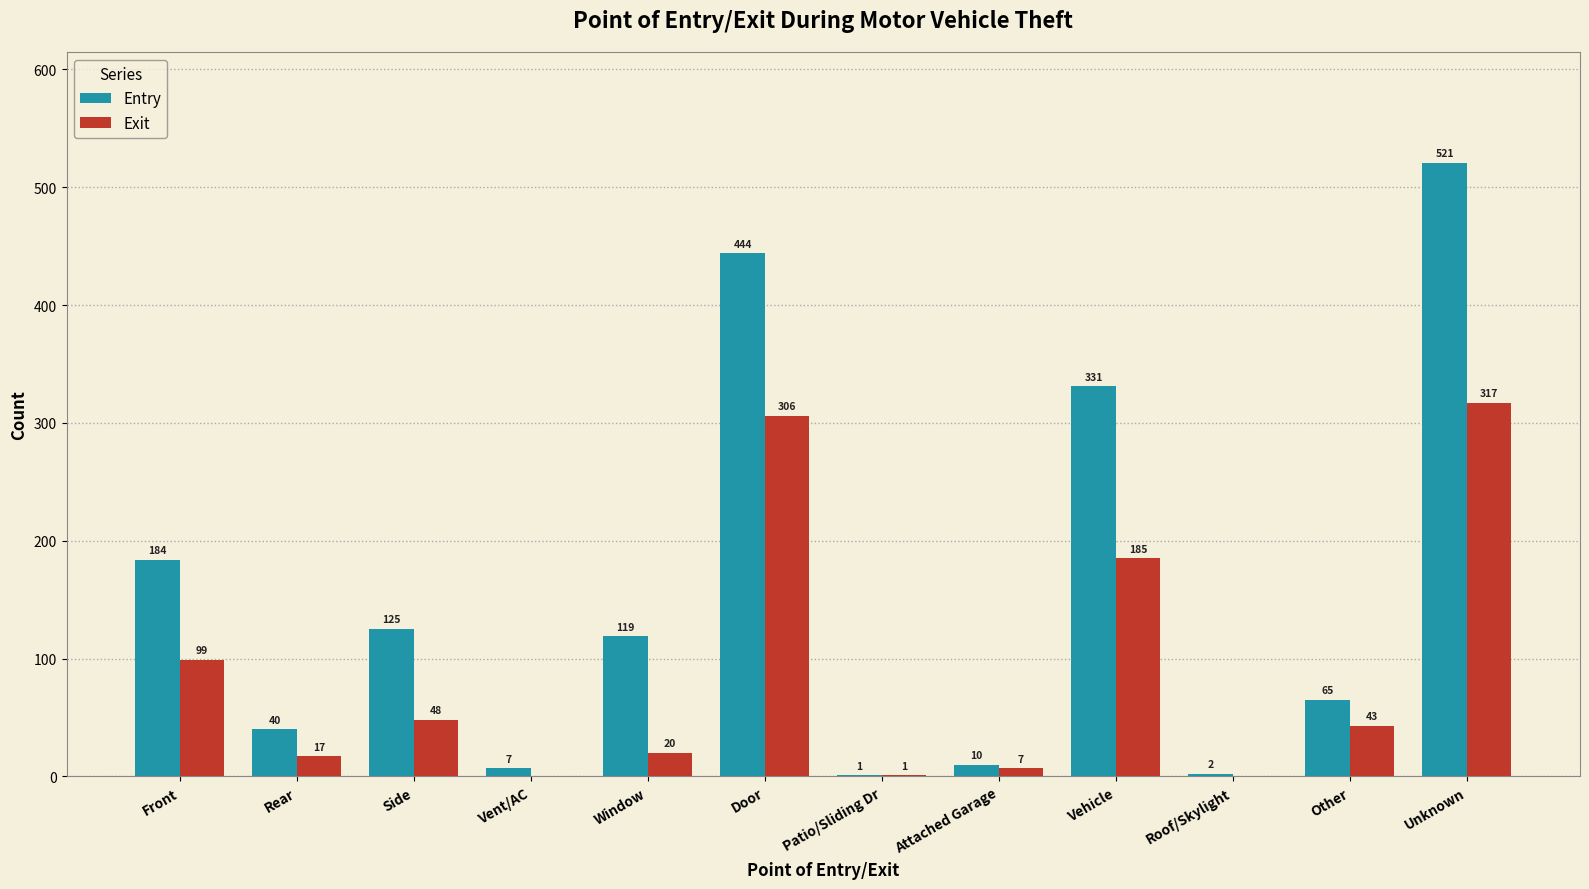

Read the Exit value at Unknown.

317